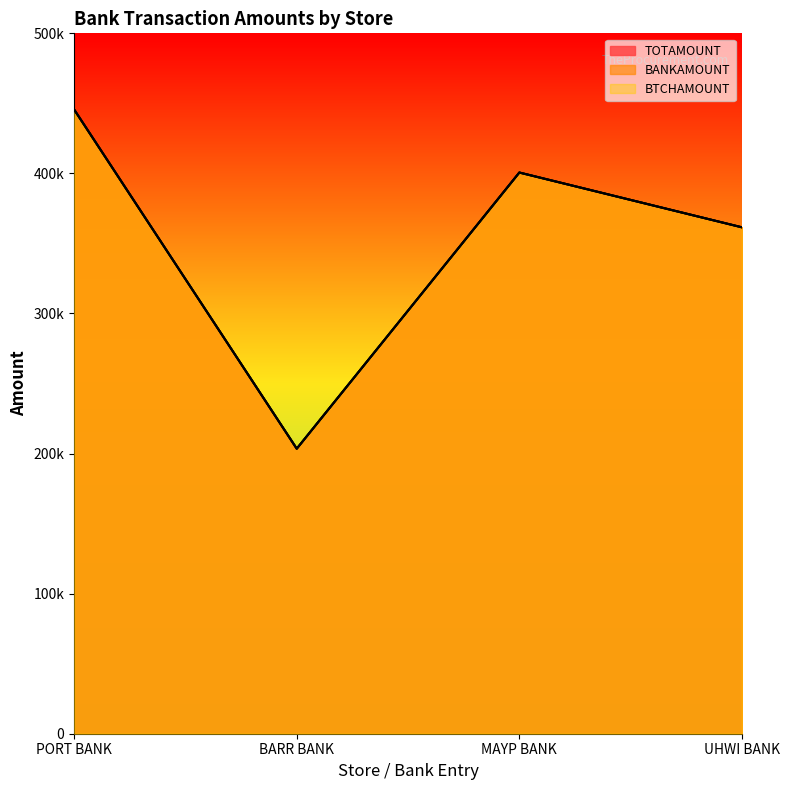

At which category does the chart reach its peak across all series?

PORT BANK